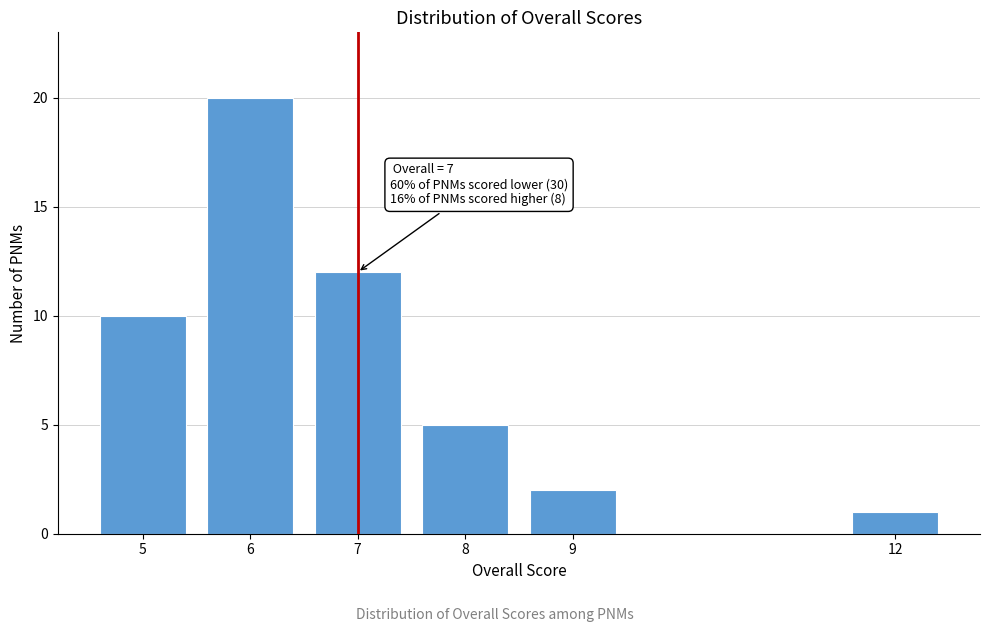

Reading right to left, extract all data points from this chart.

12=1	9=2	8=5	7=12	6=20	5=10